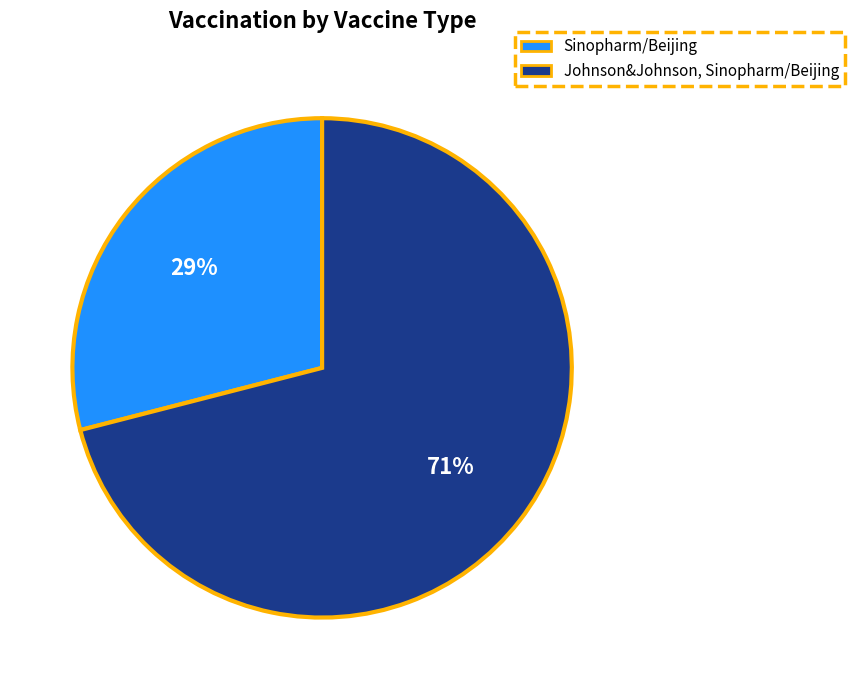

Which has a higher value, Johnson&Johnson, Sinopharm/Beijing or Sinopharm/Beijing?

Johnson&Johnson, Sinopharm/Beijing